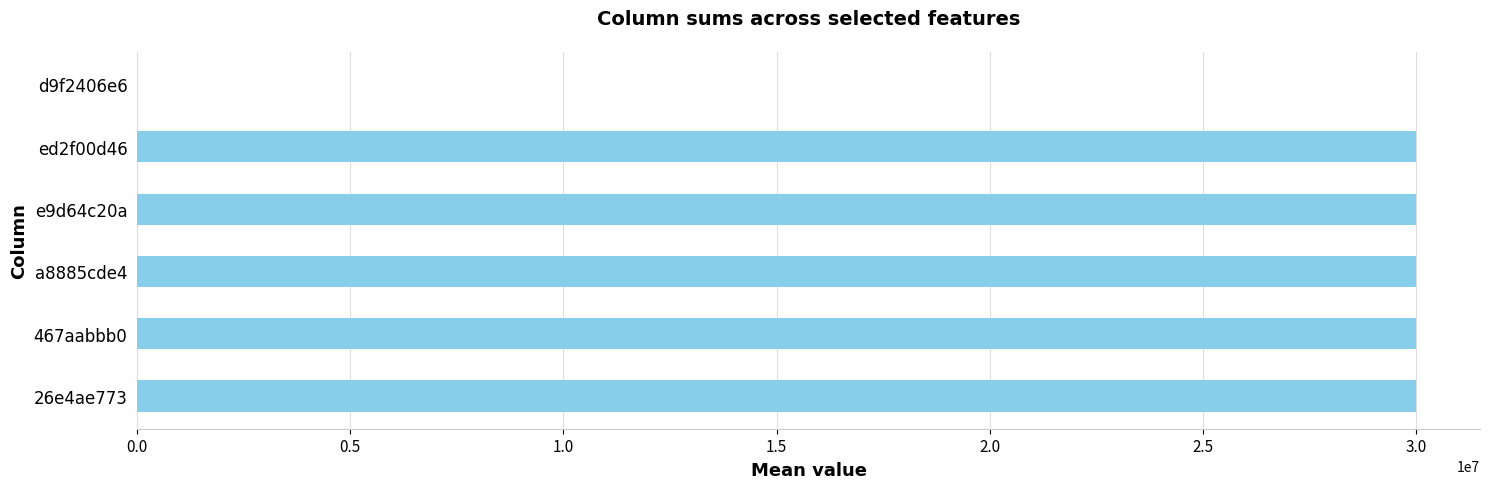

Reading bottom to top, what are all the values shown in this chart?

26e4ae773=30000000	467aabbb0=30000000	a8885cde4=30000000	e9d64c20a=30000000	ed2f00d46=30000000	d9f2406e6=8000